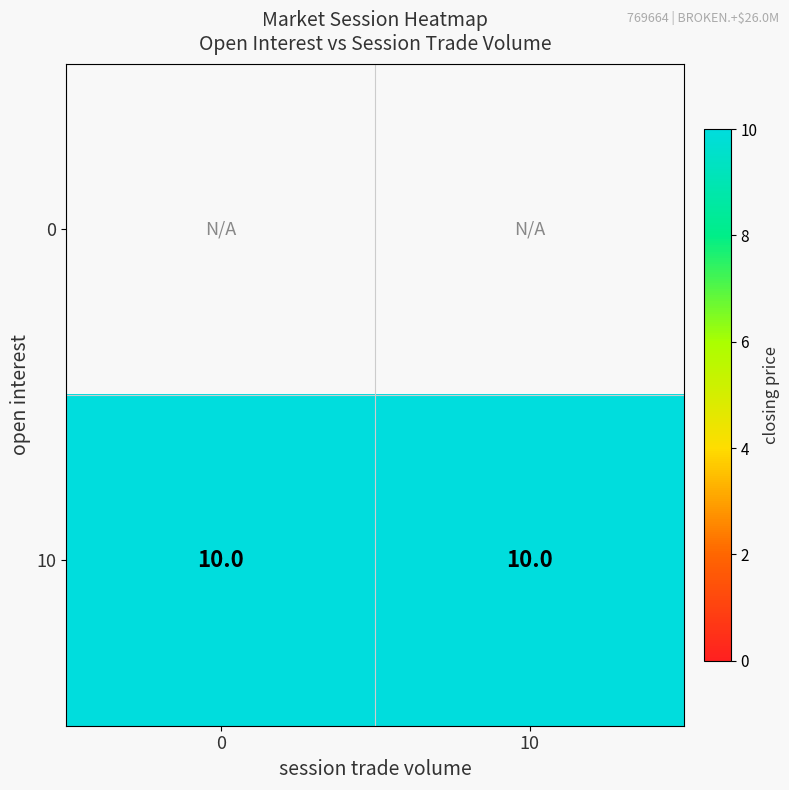

Count the number of categories in the chart.

2